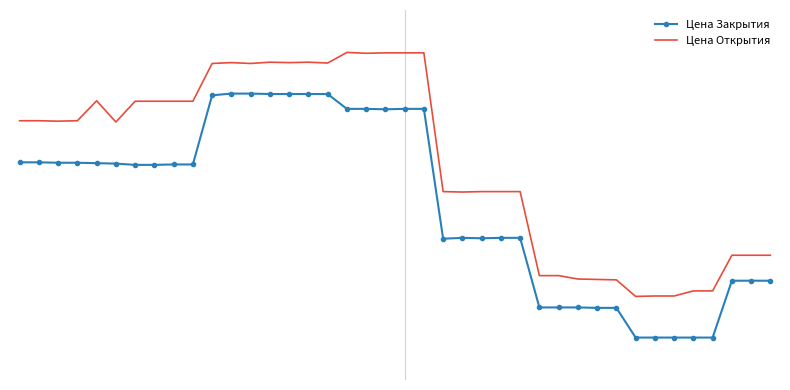

What are all the series names shown in the legend?

Цена Закрытия, Цена Открытия